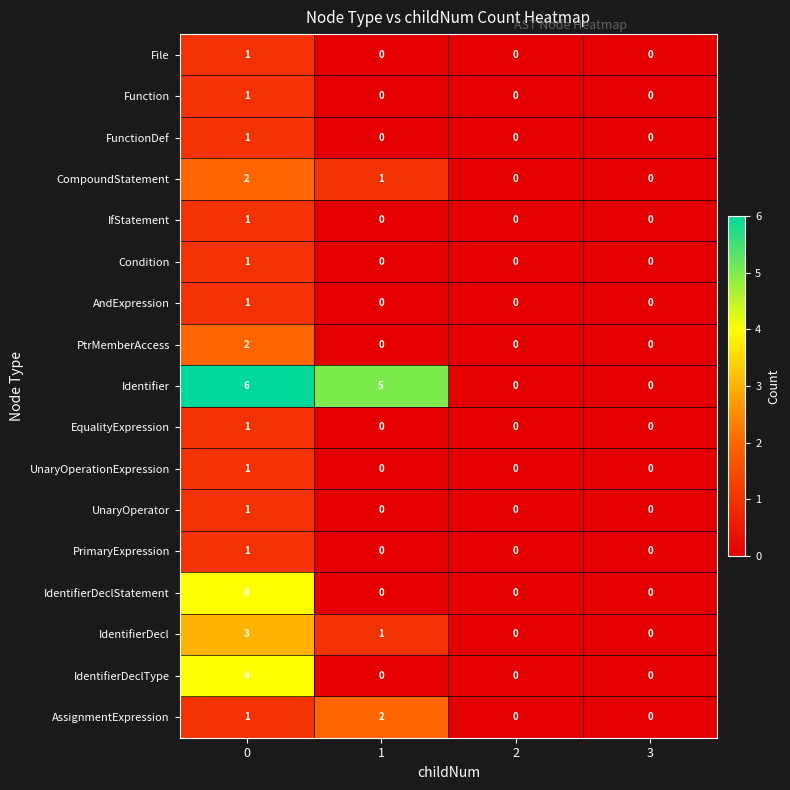

What is the greatest value displayed?

6